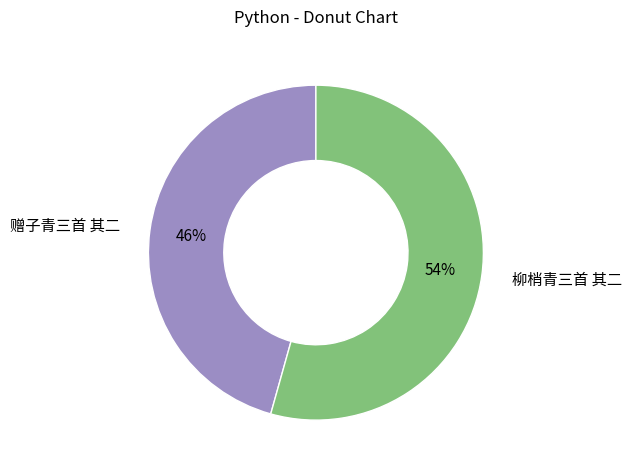

How many slices are in this pie chart?

2